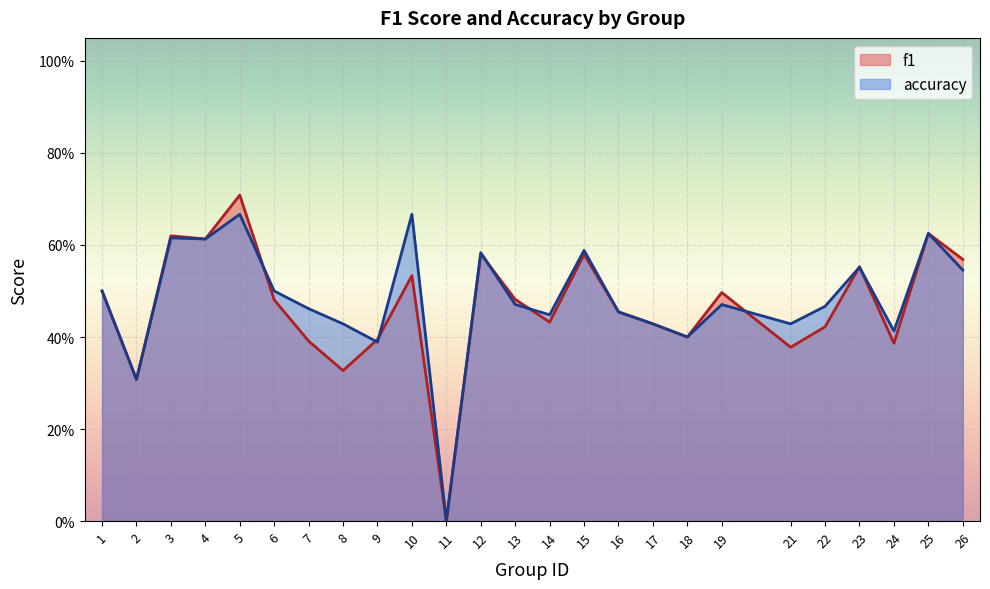

Reading left to right, what are all the values shown in this chart?

f1: 1=0.5	2=0.3	3=0.6	4=0.6	5=0.7	6=0.5	7=0.4	8=0.3	9=0.4	10=0.5	11=0.0	12=0.6	13=0.5	14=0.4	15=0.6	16=0.5	17=0.4	18=0.4	19=0.5	21=0.4	22=0.4	23=0.6	24=0.4	25=0.6	26=0.6
accuracy: 1=0.5	2=0.3	3=0.6	4=0.6	5=0.7	6=0.5	7=0.5	8=0.4	9=0.4	10=0.7	11=0.0	12=0.6	13=0.5	14=0.4	15=0.6	16=0.5	17=0.4	18=0.4	19=0.5	21=0.4	22=0.5	23=0.6	24=0.4	25=0.6	26=0.5